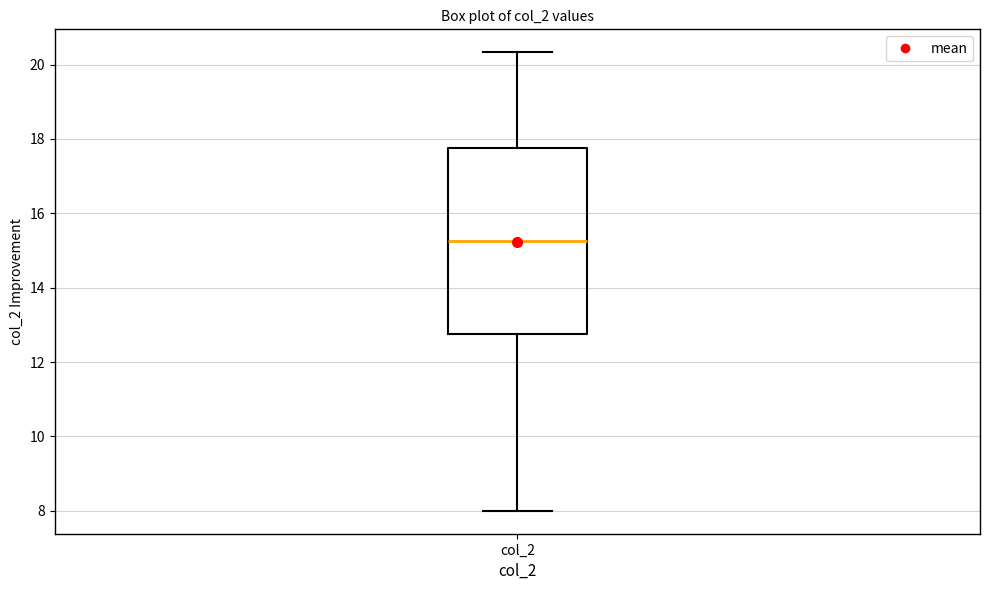

Read this box plot against the y-axis: the position of the median line, the range covered by the box, and the ends of both whiskers. The values are not printed on the chart, so give them approximately, as read against the axis.

median 15.2, box 12.8 to 17.8, whiskers 8.0 to 20.4